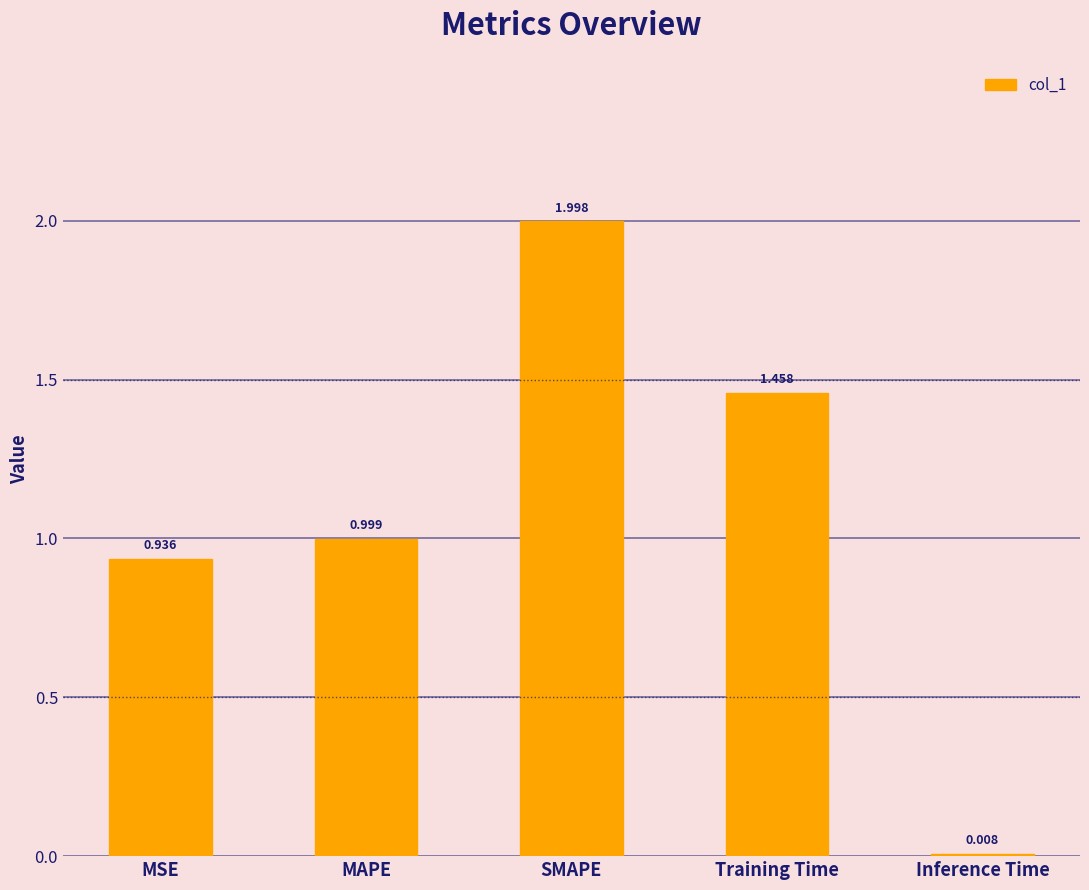

Rank the categories by value from highest to lowest.

SMAPE, Training Time, MAPE, MSE, Inference Time